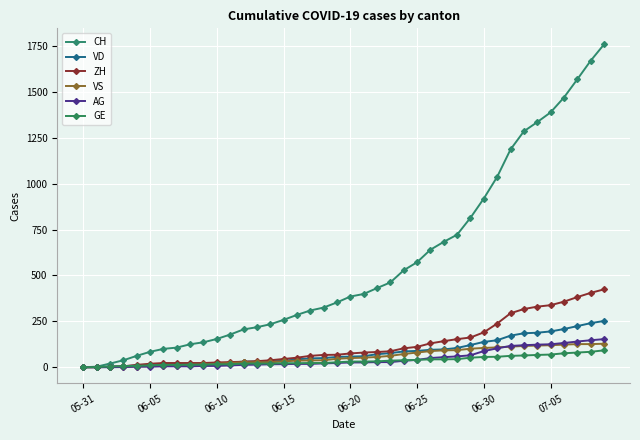

At how many categories does at least one series exceed 840?

10